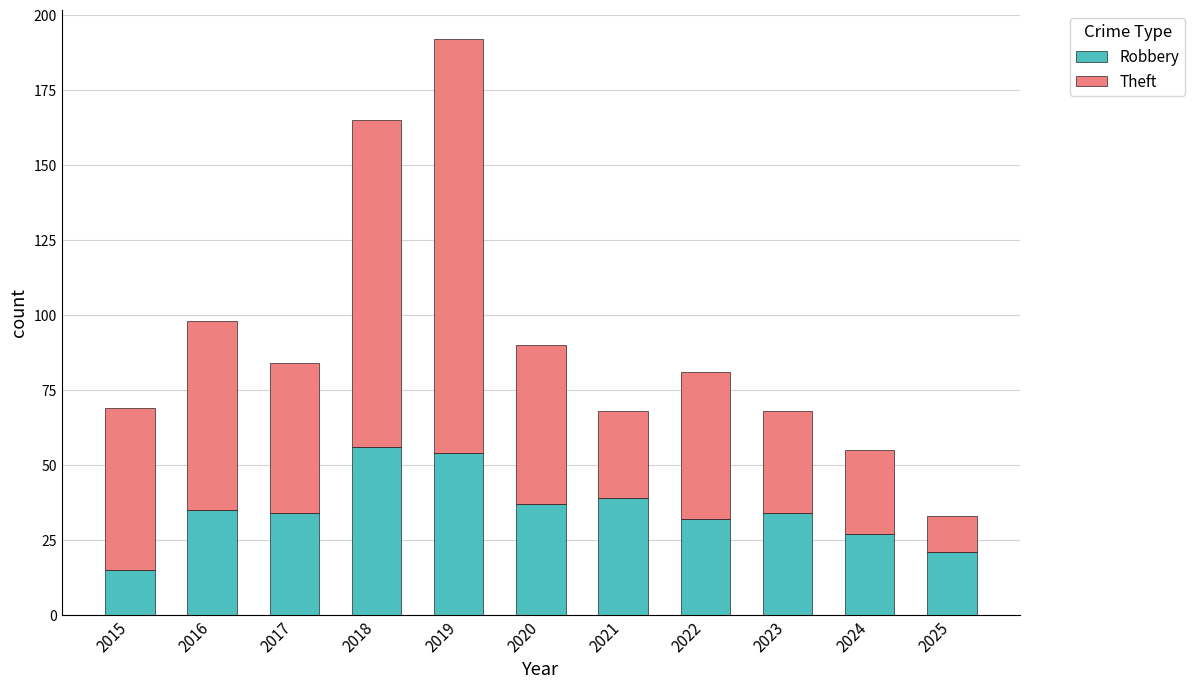

What is the value of the Robbery bar at the 2nd from the left?

35